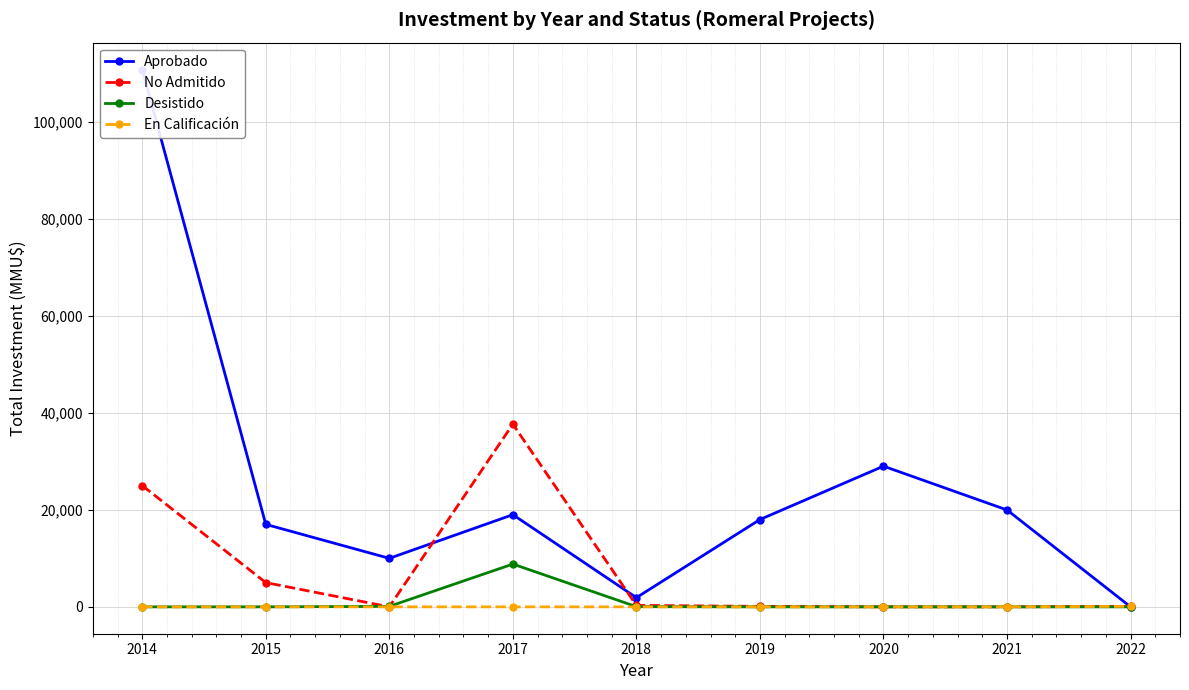

What is the difference between the maximum and minimum values in the No Admitido series?

37657